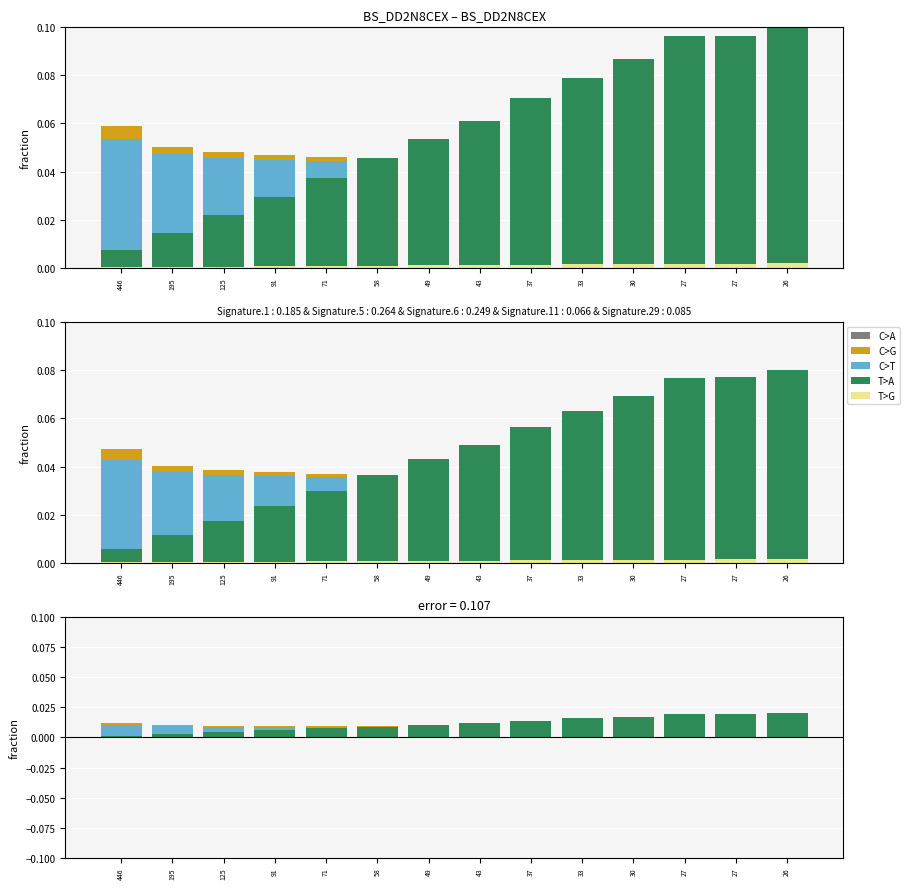

List the labels in order of C>A value, smallest first.

446, 195, 125, 91, 71, 58, 49, 43, 37, 33, 30, 27, 27, 26